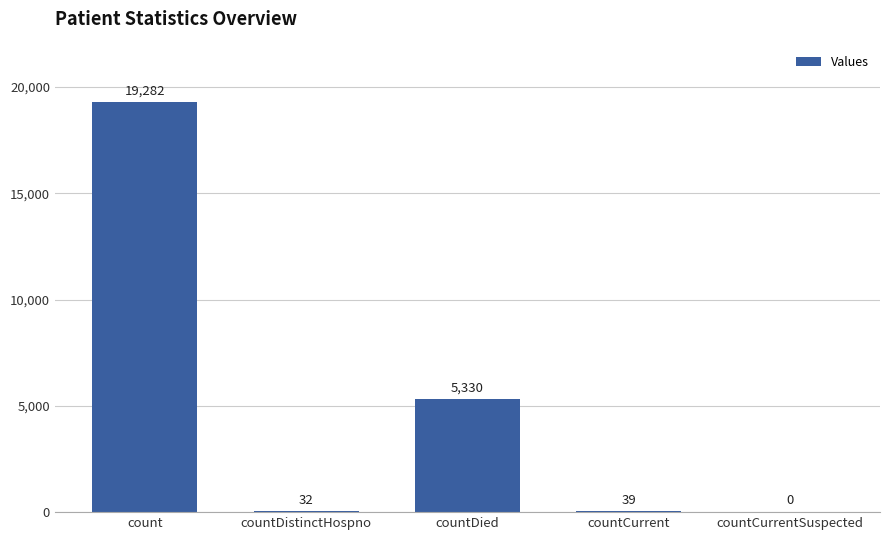

Where is the data nearest to the value 9641?

countDied